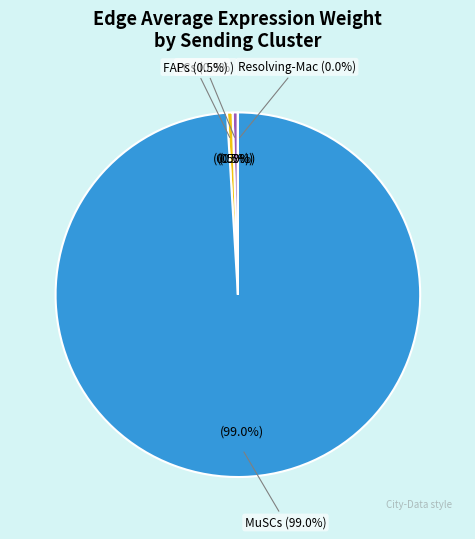

What percentage is NOT represented by Resolving-Mac?

100.0%